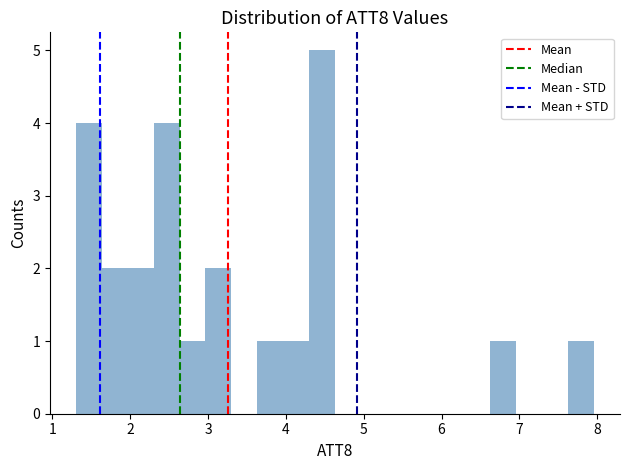

Read against the x-axis, roughly where is the centre of the tallest bar?

4.5